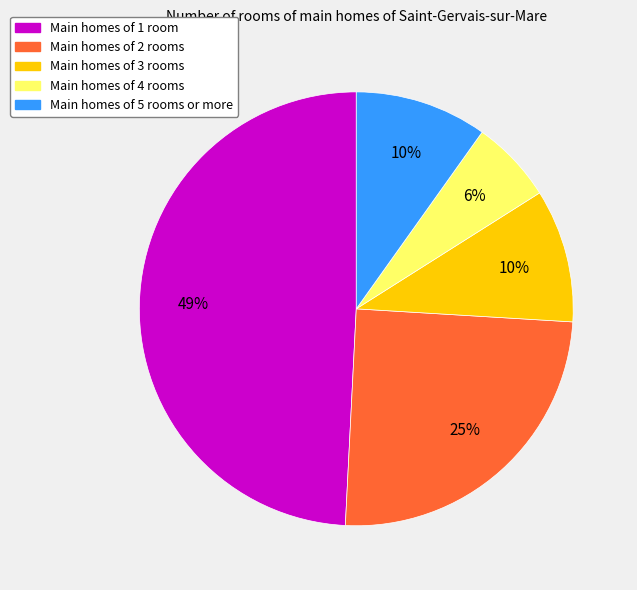

Is there a majority slice in this chart?

No